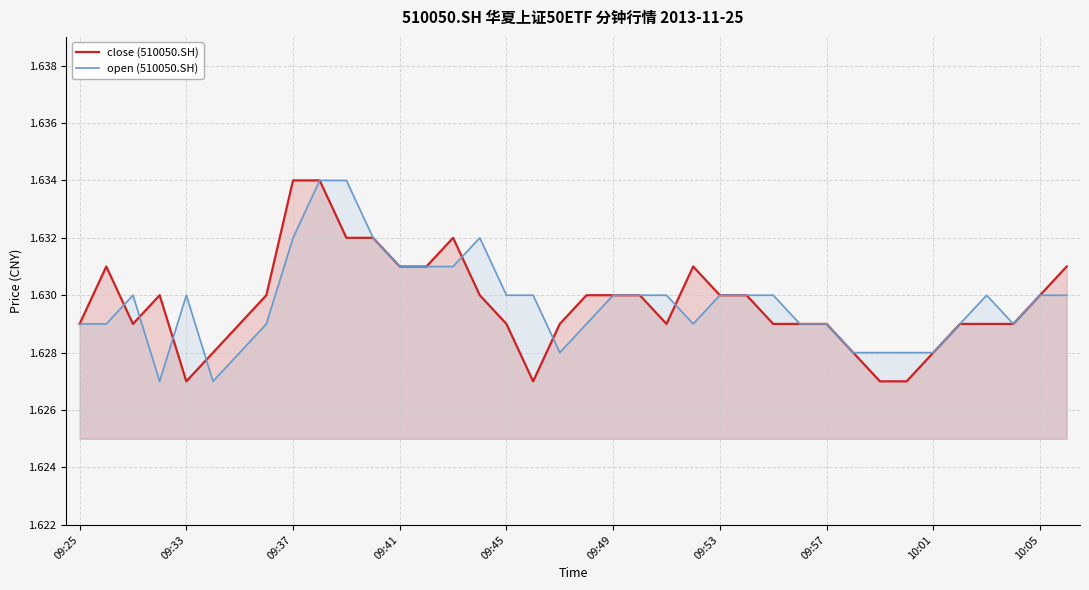

The value of close (510050.SH) at 09:25 is 0.5. True or false?

False